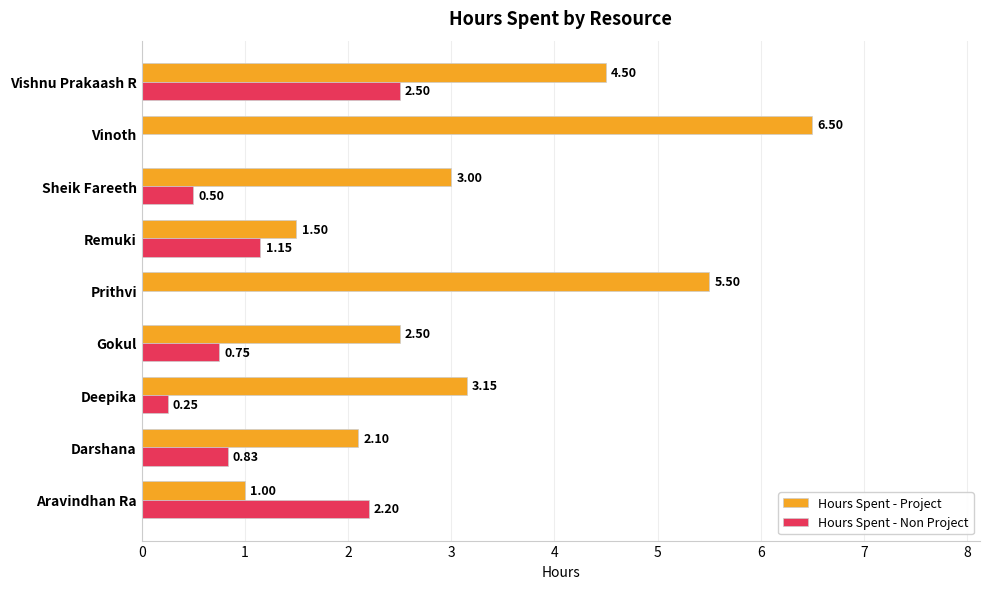

At which category is the sum across all series the highest?

Vishnu Prakaash R